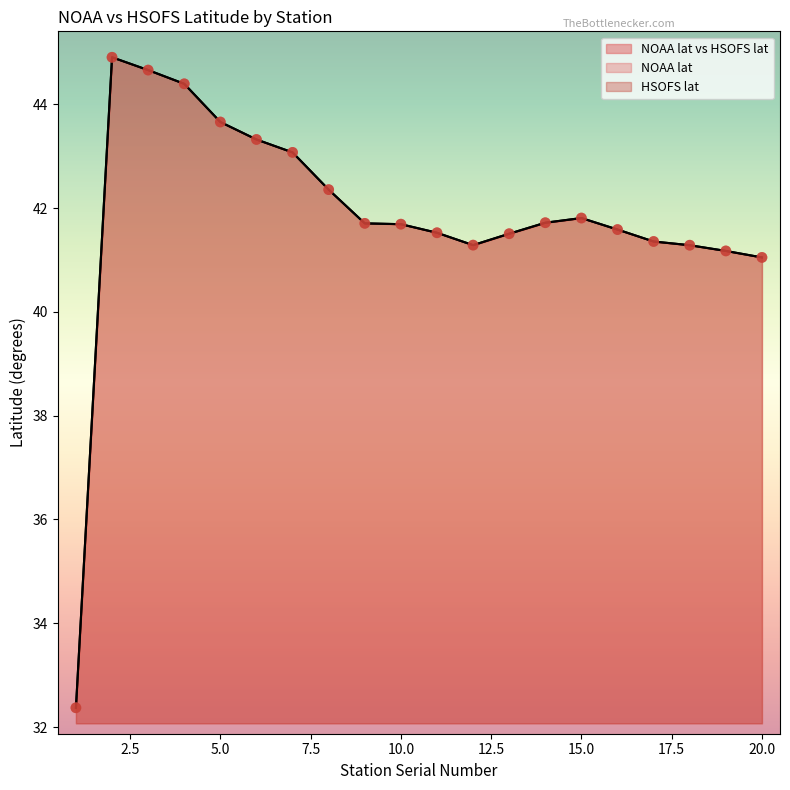

At how many categories does at least one series exceed 40?

19